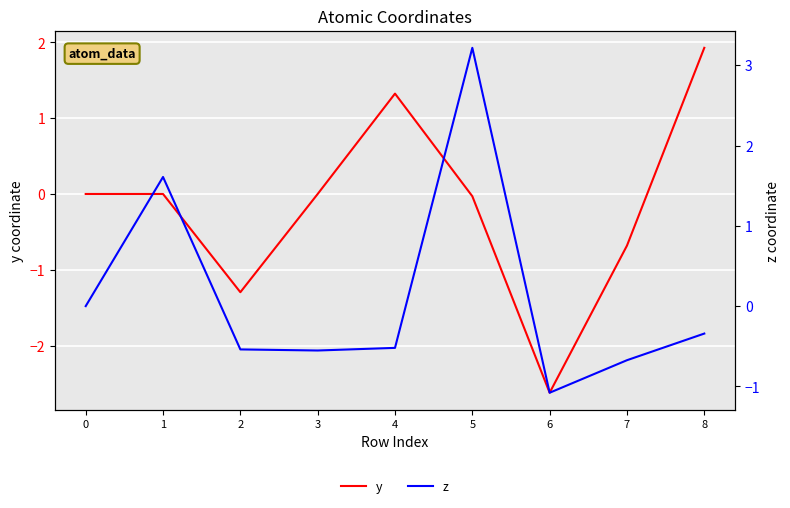

Where is the first local minimum for y?

2